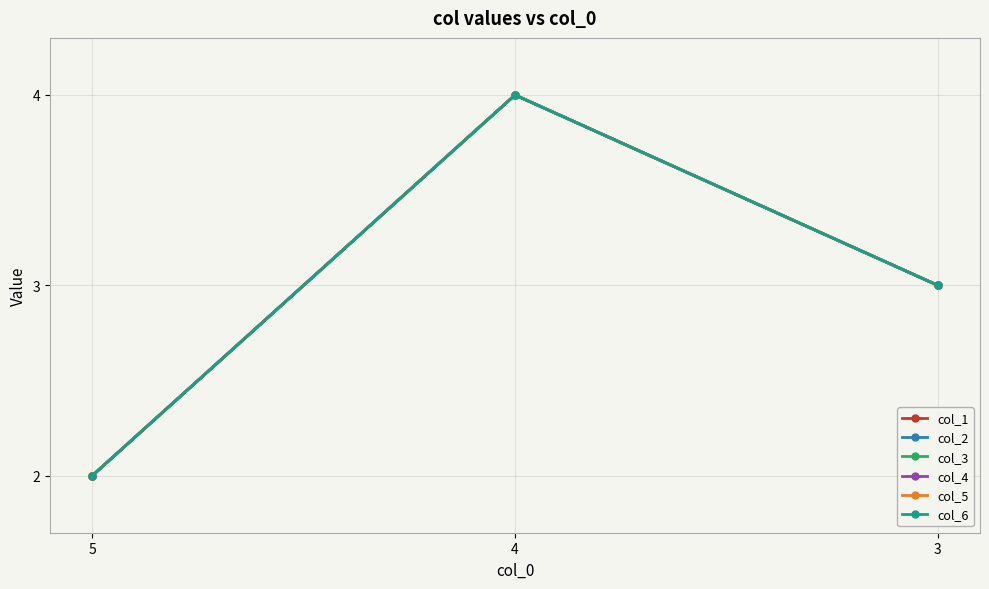

Which series has the widest spread of values?

col_1